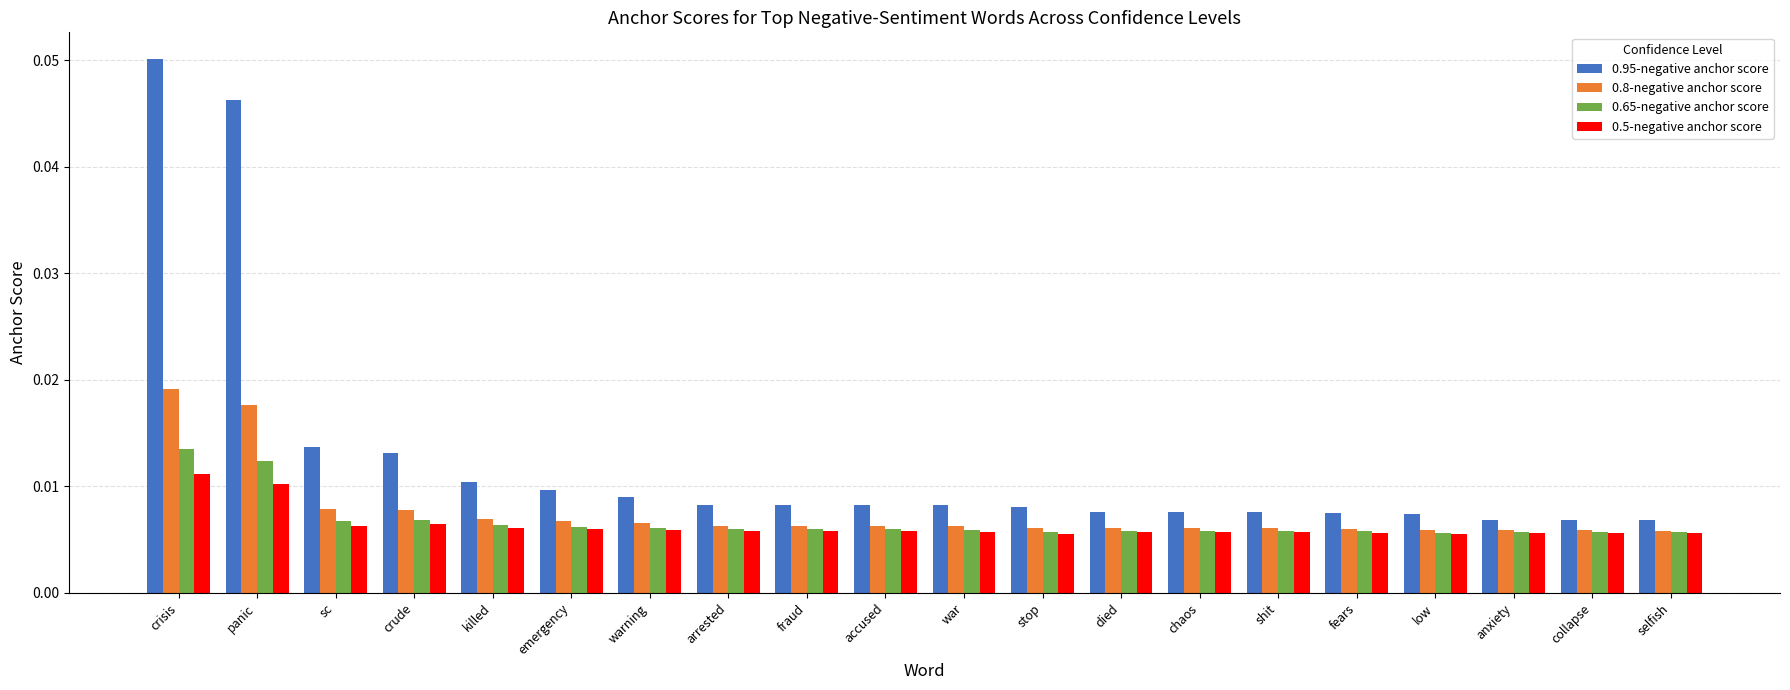

Which category has the highest value in the 0.65-negative anchor score series?

crisis